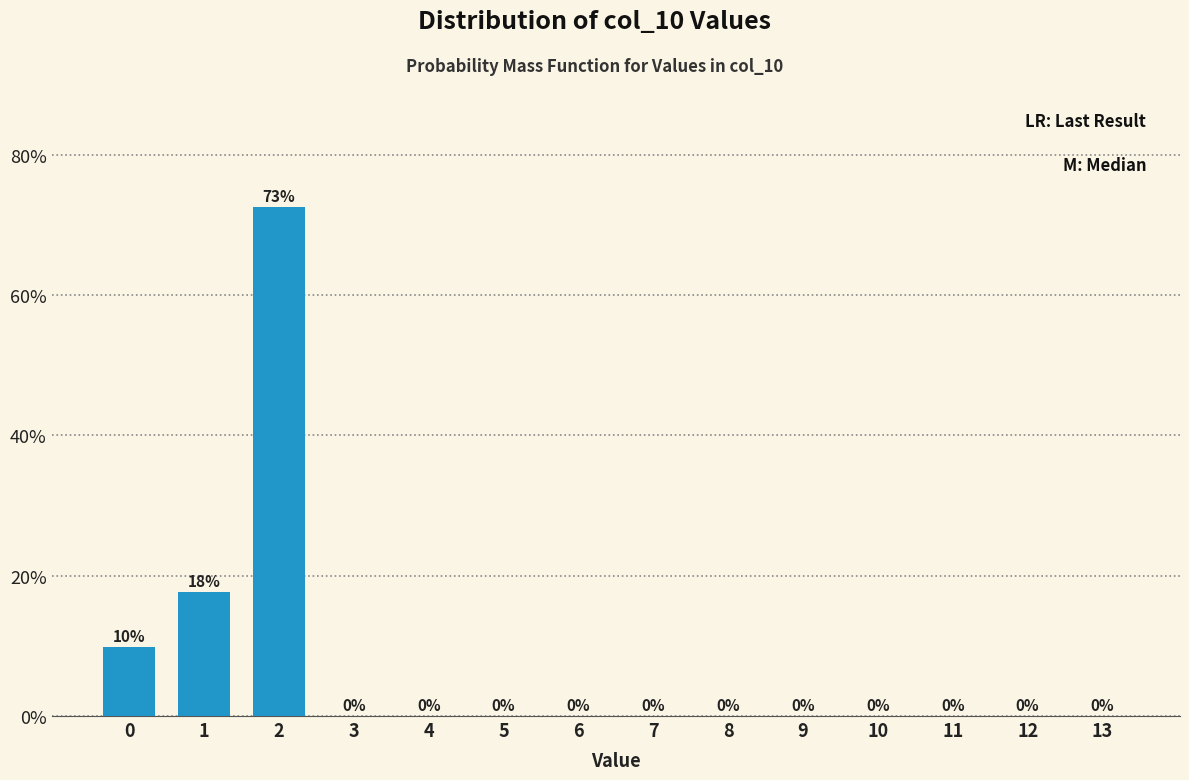

What is the greatest value displayed?

72.5